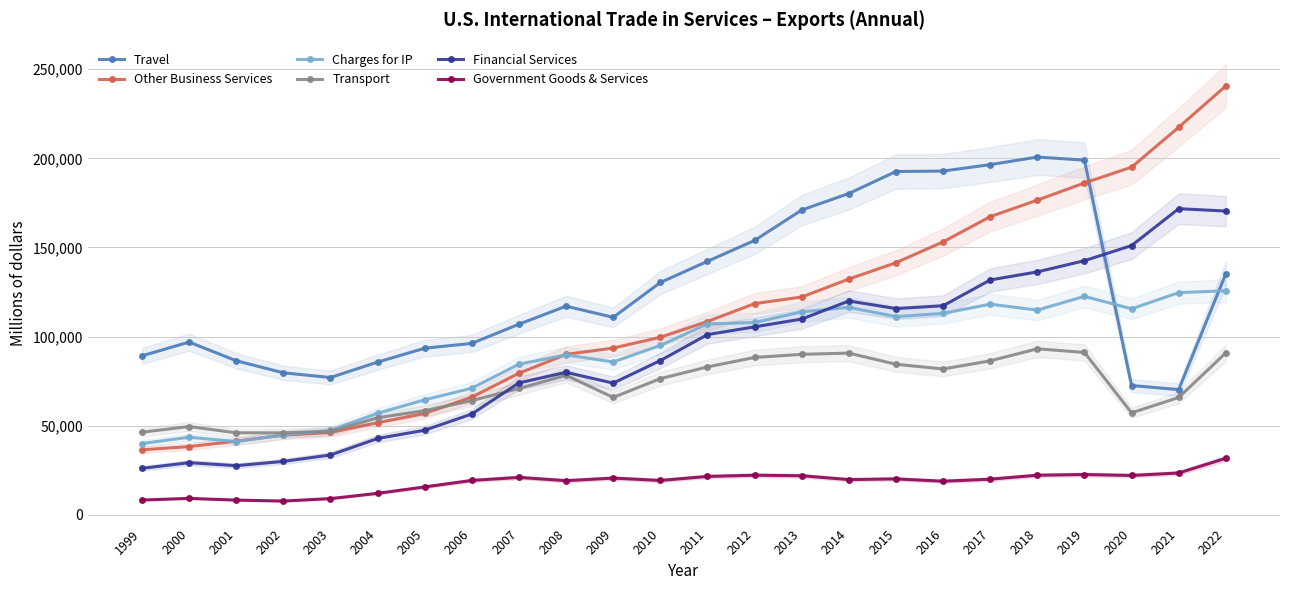

The value of Charges for IP at 2019 is 122533. True or false?

True